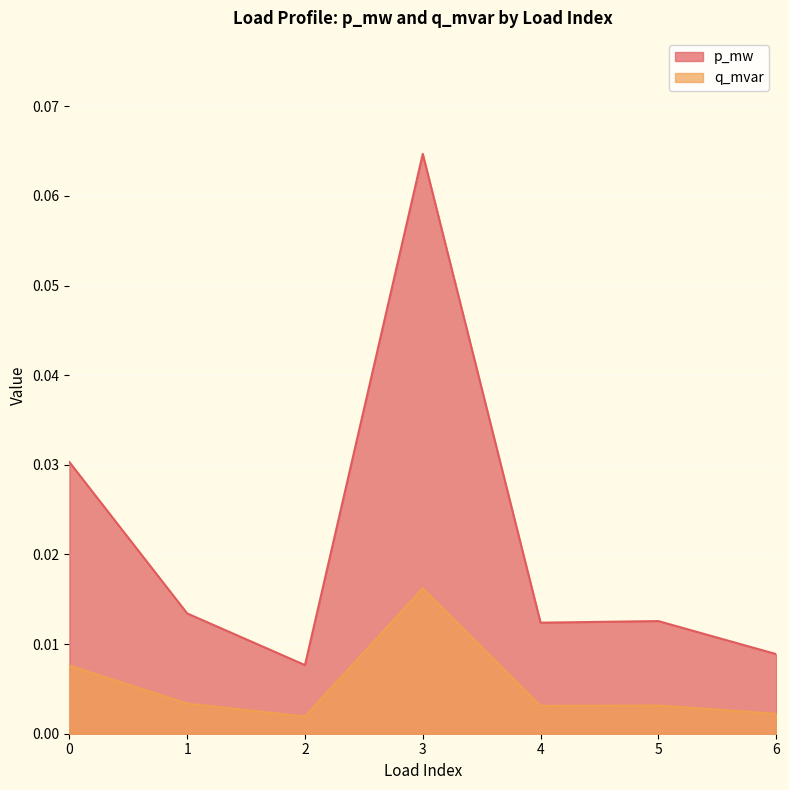

Reading left to right, what are all the values shown in this chart?

p_mw: 0.0	0.0	0.0	0.1	0.0	0.0	0.0
q_mvar: 0.0	0.0	0.0	0.0	0.0	0.0	0.0